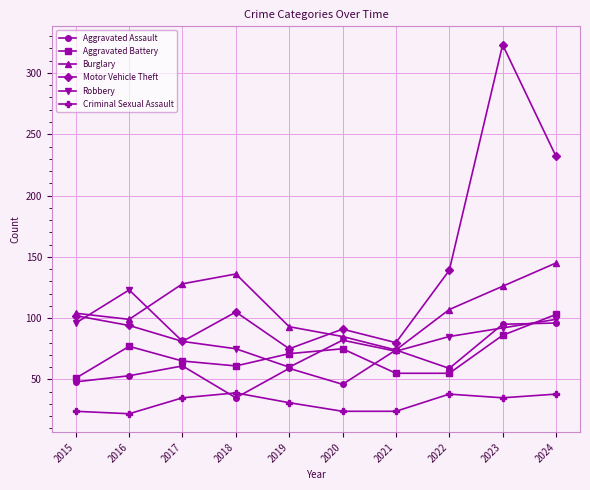

Read the Burglary value at 2018.

136